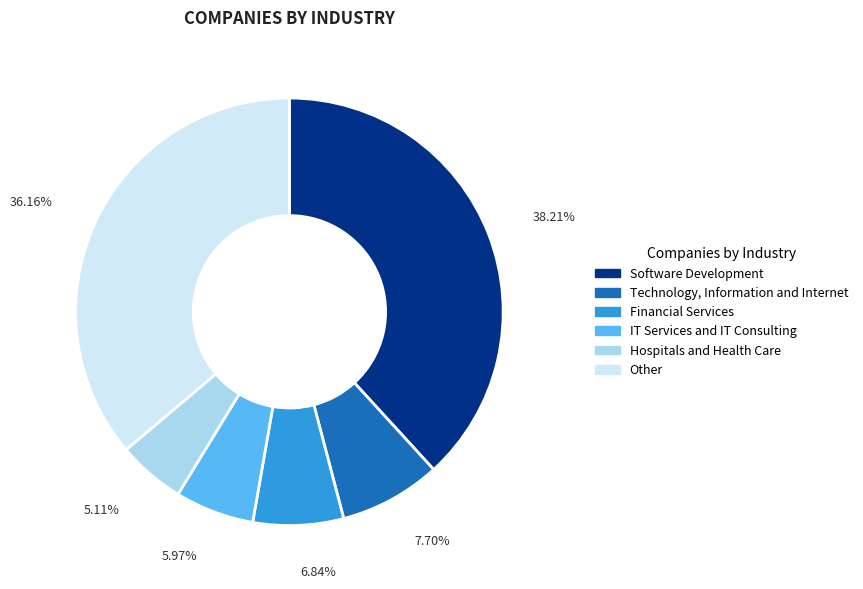

True or false: Software Development accounts for 24% of the total.

False